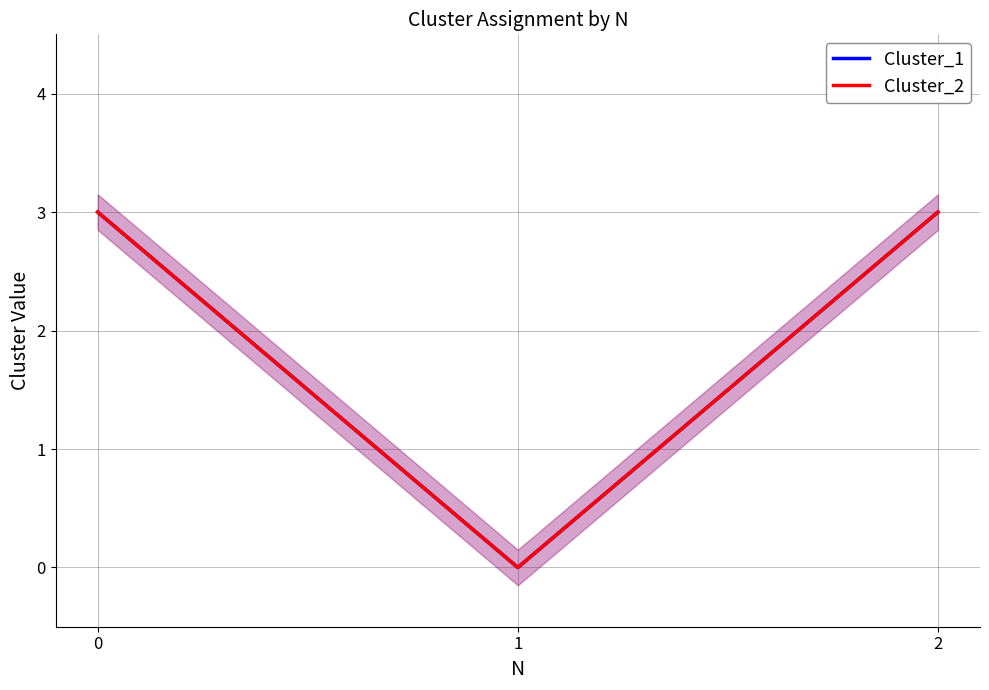

Where is Cluster_1 nearest to the value 1?

1